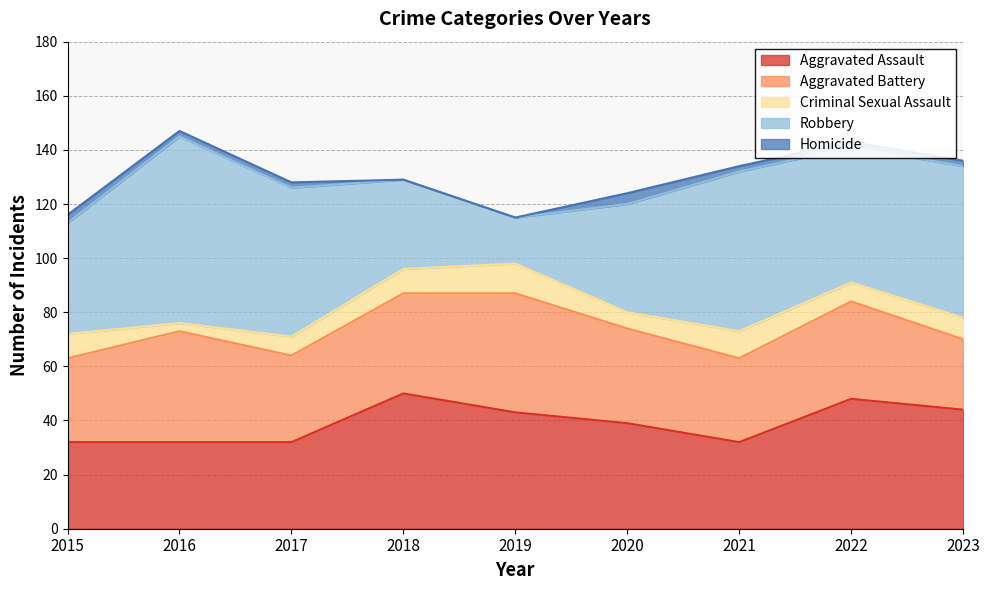

True or false: Aggravated Assault and Homicide cross at least once.

False